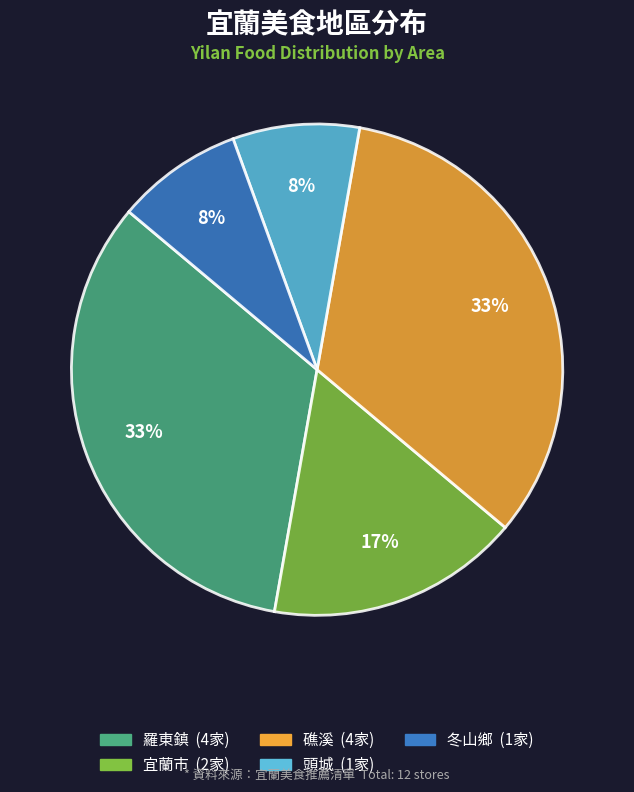

Combined, do 羅東鎮 and 礁溪 account for over 50%?

Yes